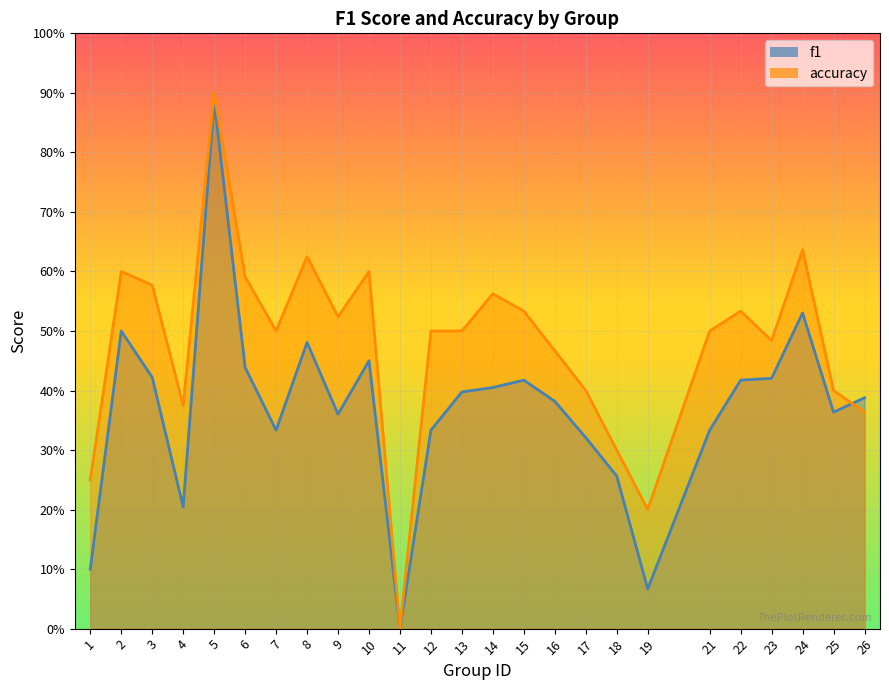

Is it true that accuracy equals 0.9 at 8?

False